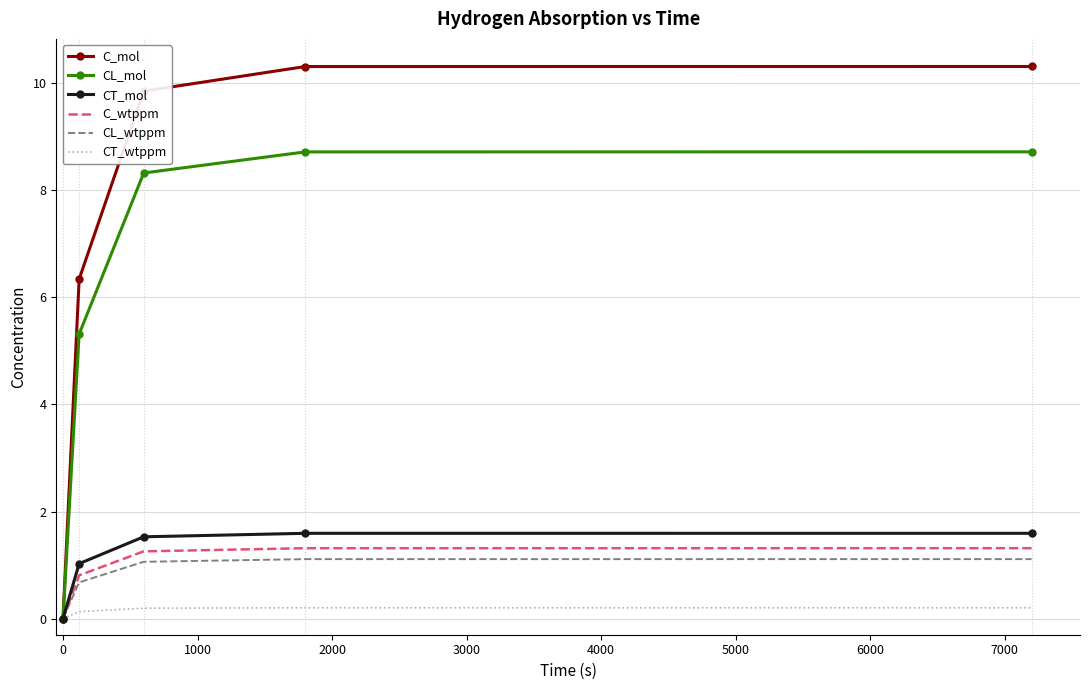

Which series has the largest total across all categories?

C_mol